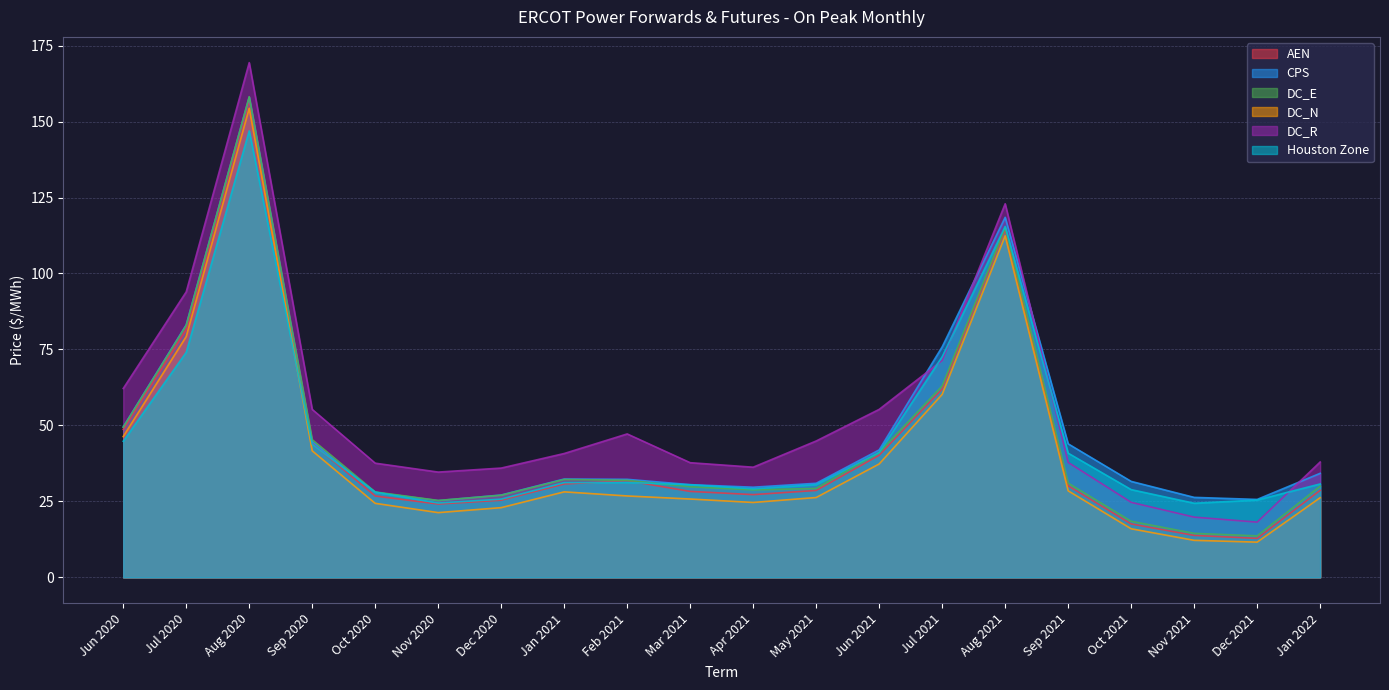

At Aug 2020, list the series in order from smallest to largest.

Houston Zone, DC_N, AEN, CPS, DC_E, DC_R